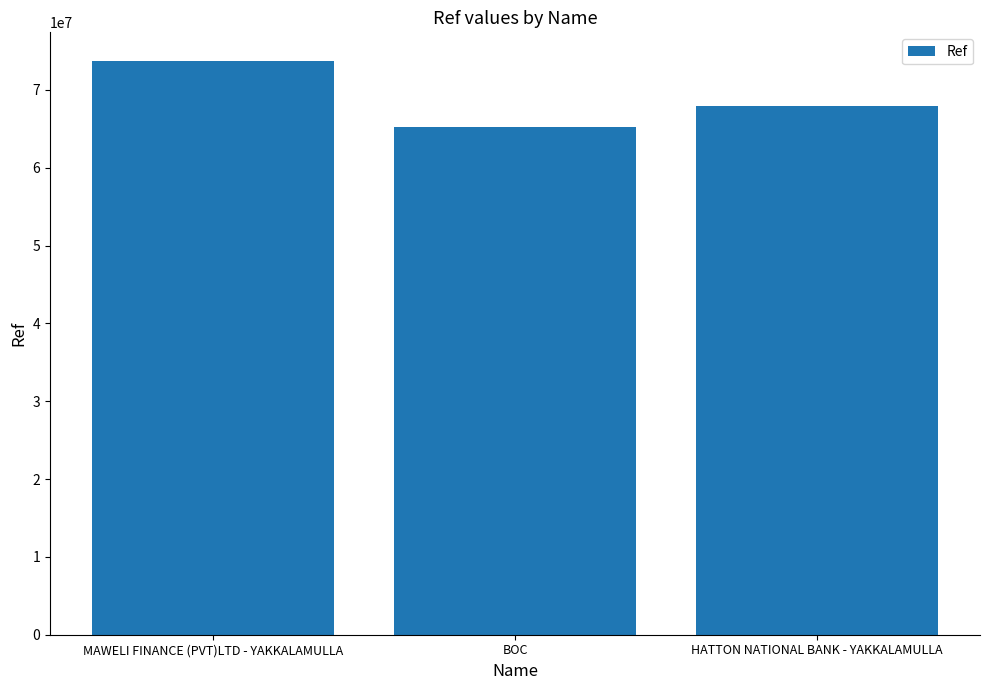

Count the values in the range 65217168 to 73703321.

3